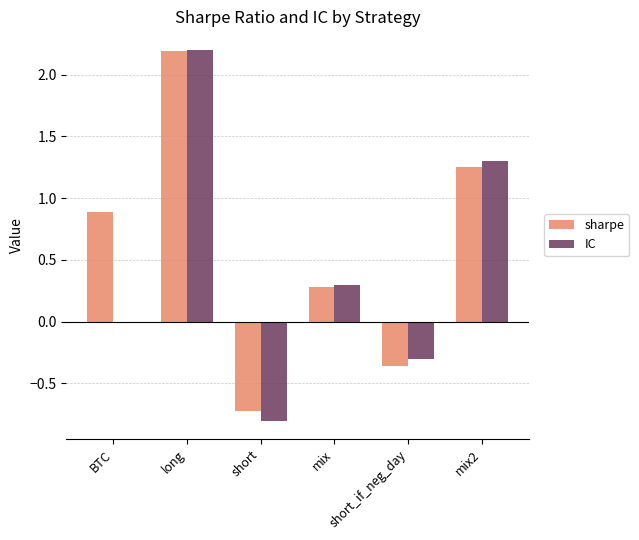

Which series has the largest total across all categories?

sharpe